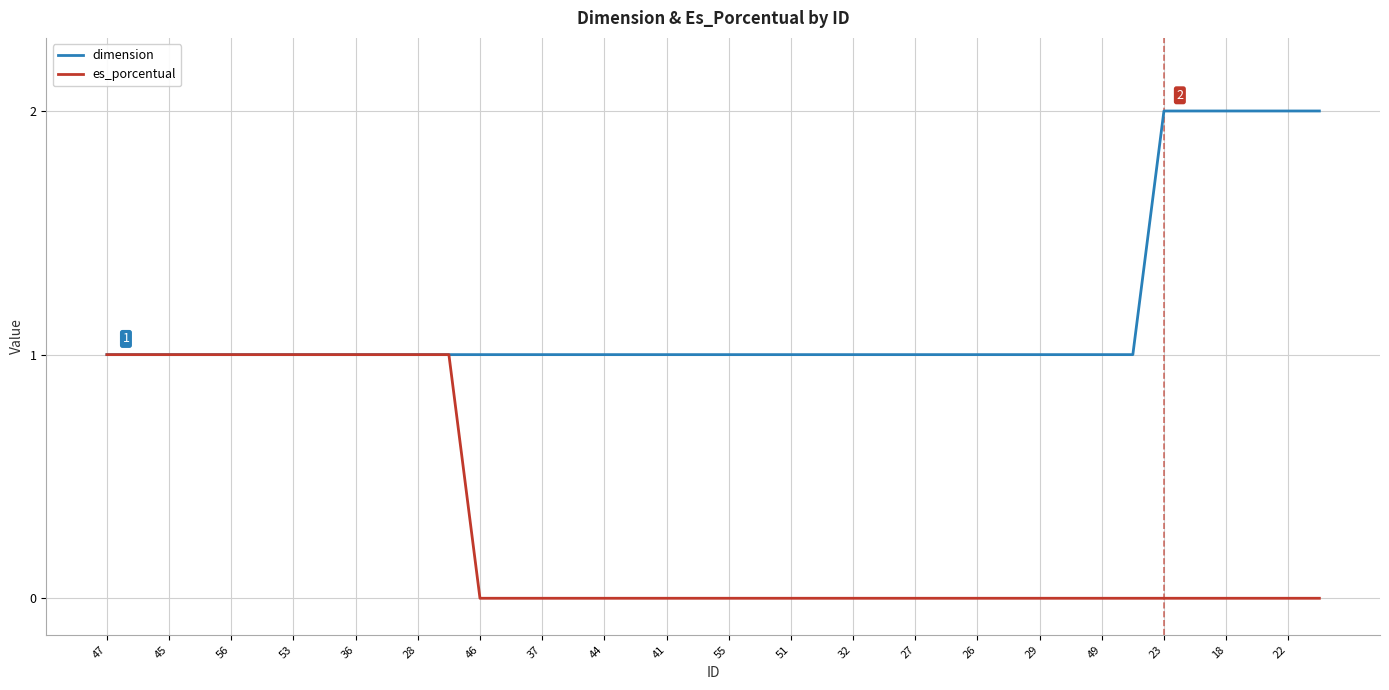

Rank the series by their maximum value, from lowest to highest.

es_porcentual, dimension